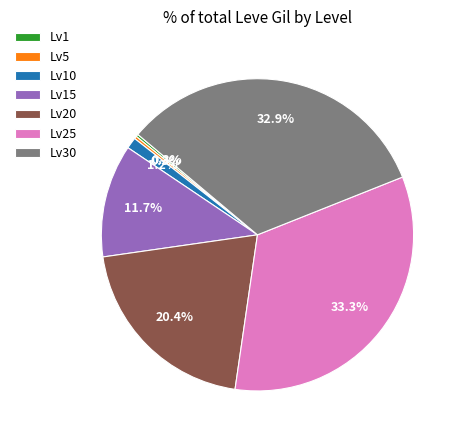

Does any single category account for the majority?

No